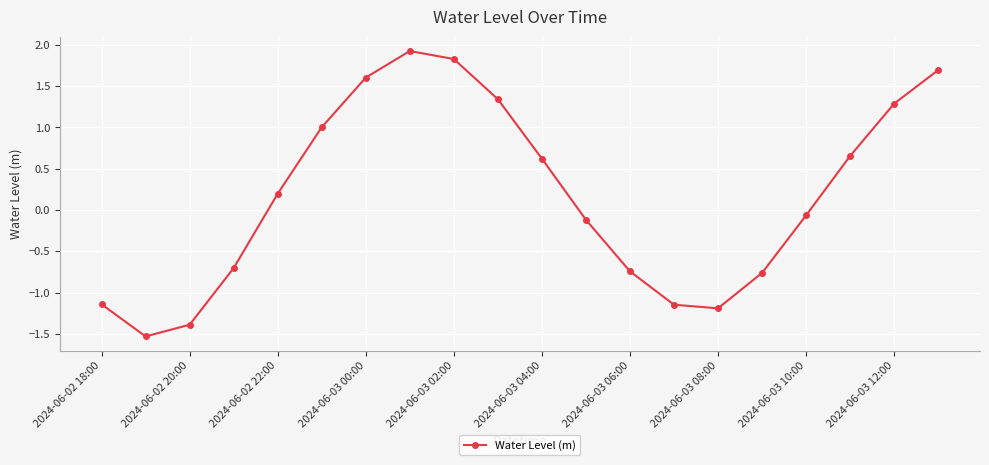

What is the value of the 5th point from the left?

0.2